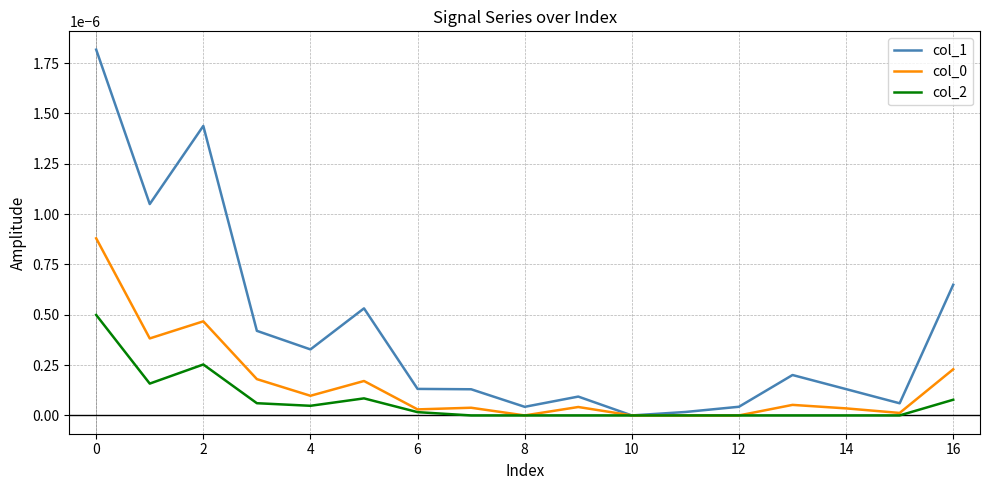

Which series has the largest range (max minus min)?

col_1